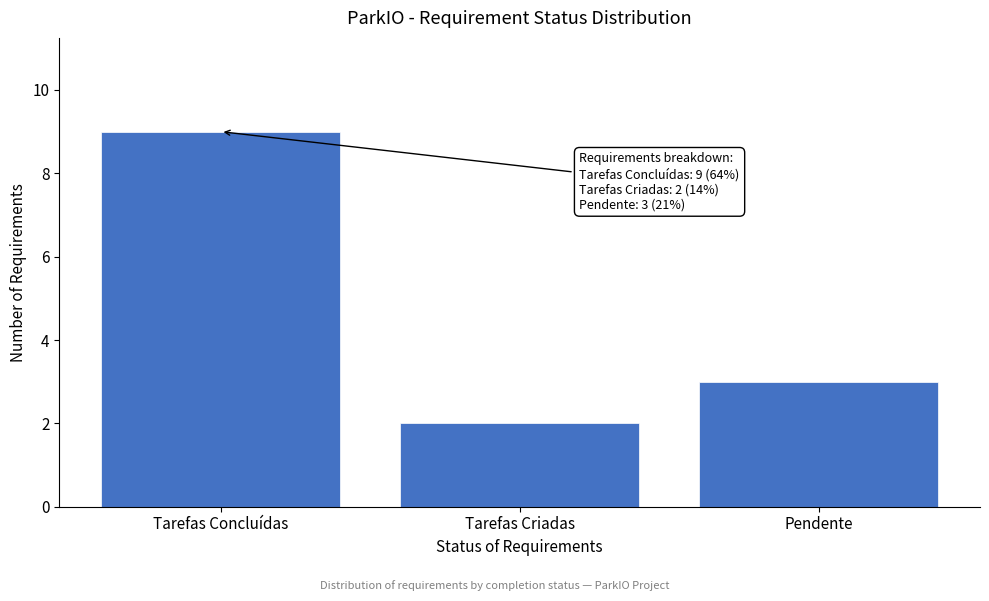

Reading right to left, list all the values displayed in this chart.

Pendente=3	Tarefas Criadas=2	Tarefas Concluídas=9